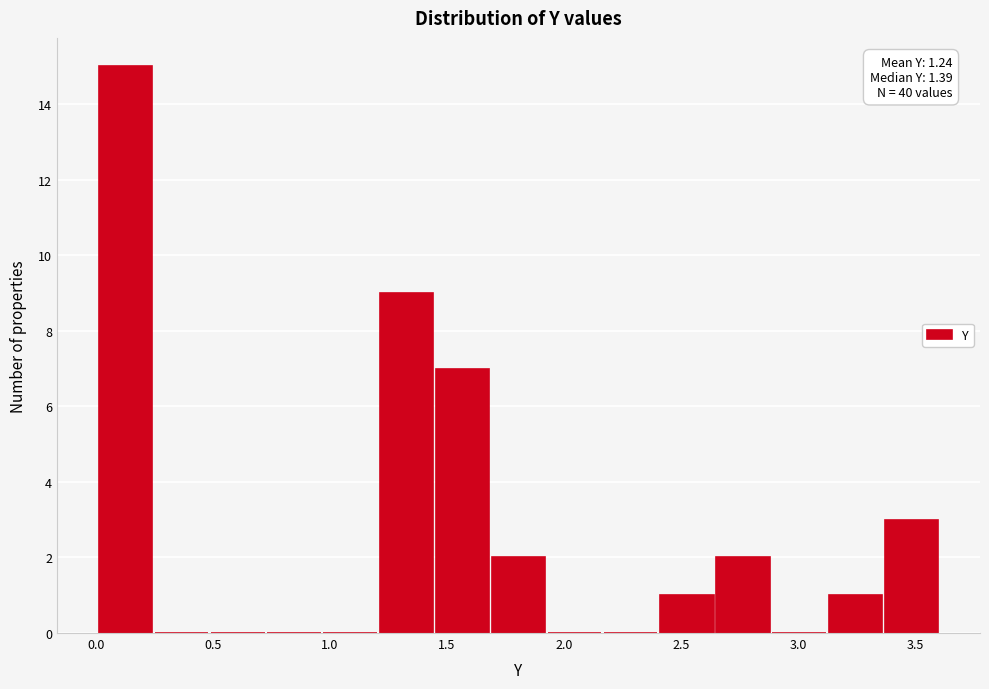

Over which range of the x-axis is the bar tallest?

0.00 to 0.25